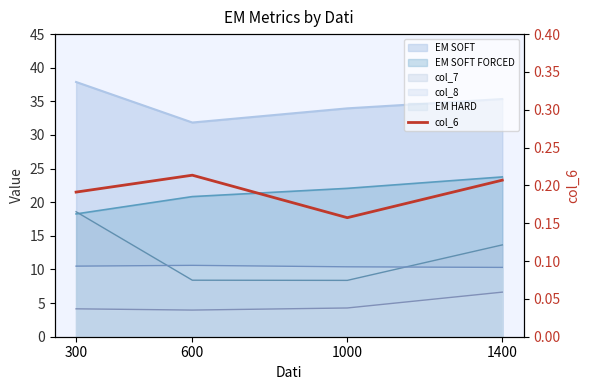

Reading left to right, extract all data points from this chart.

300=0.2	600=0.2	1000=0.2	1400=0.2